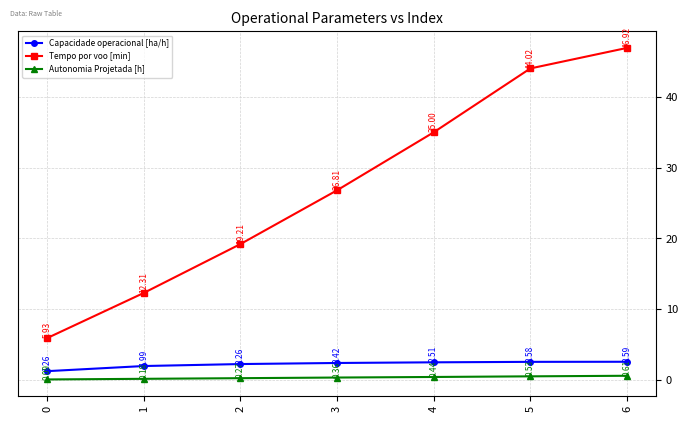

How many categories are shown in the chart?

7